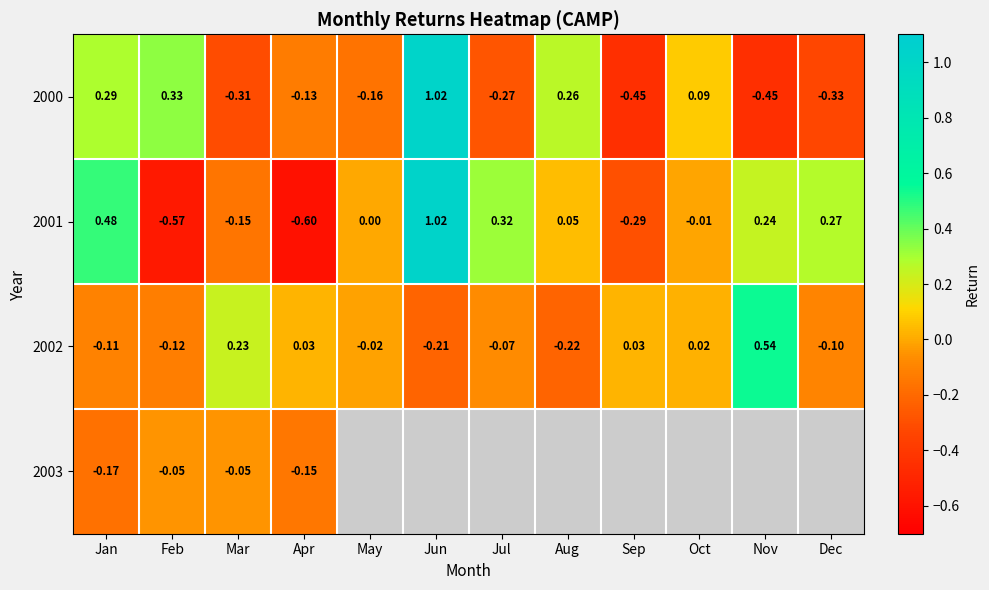

Count the number of data series in this chart.

4